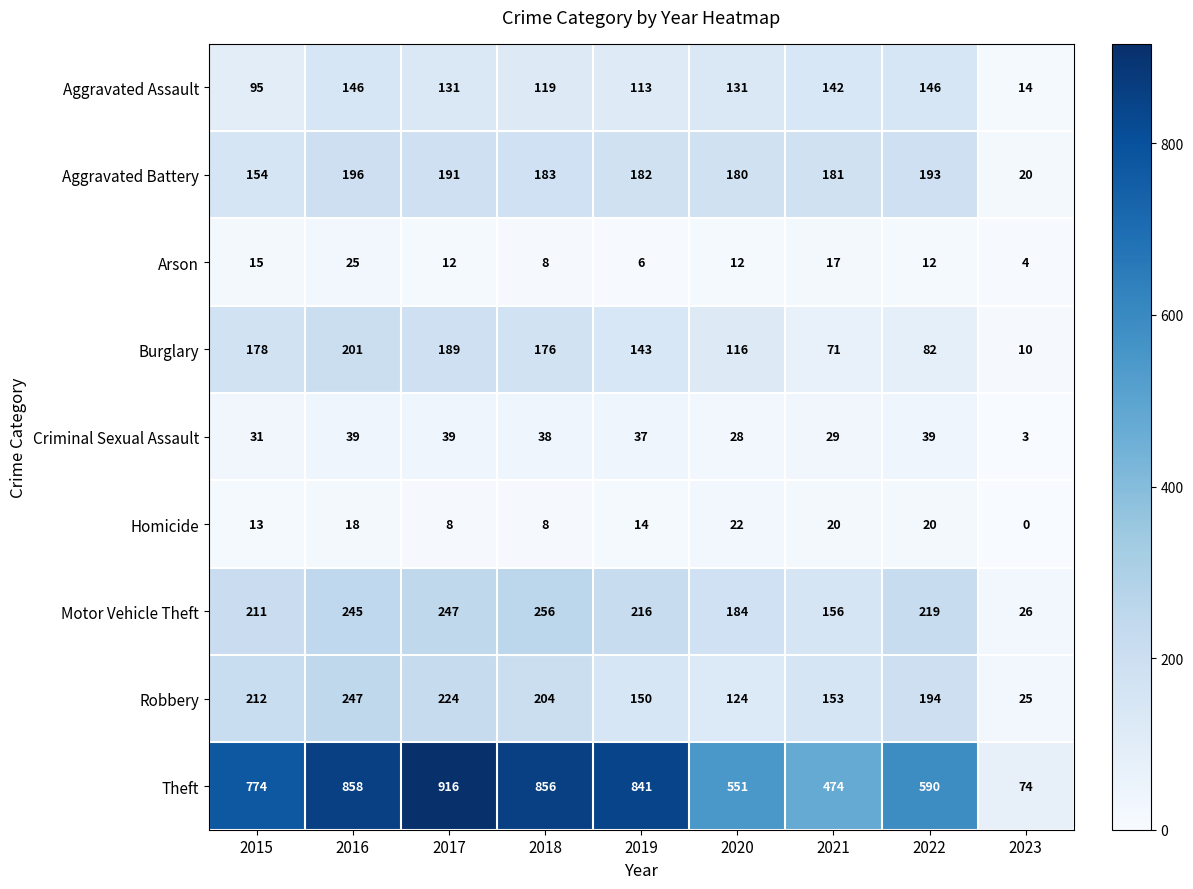

What is the difference between the second highest and minimum values in the Arson series?

13